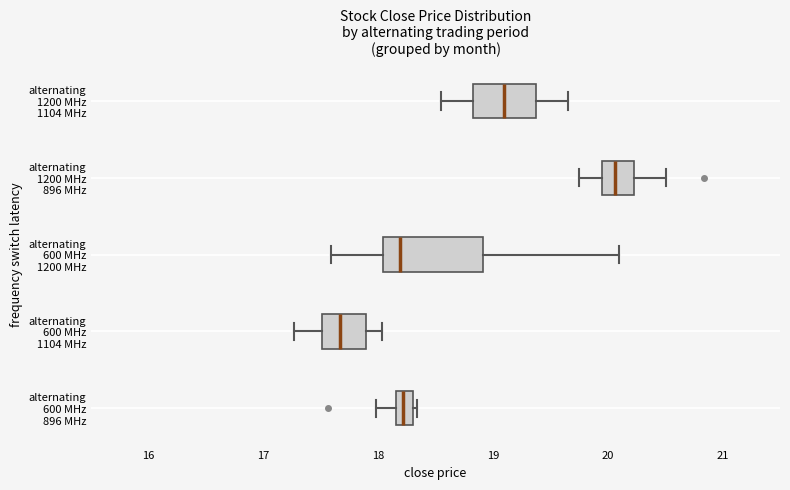

Comparing the boxes themselves (not the whiskers), which one is the widest?

alternating 600 MHz 1200 MHz